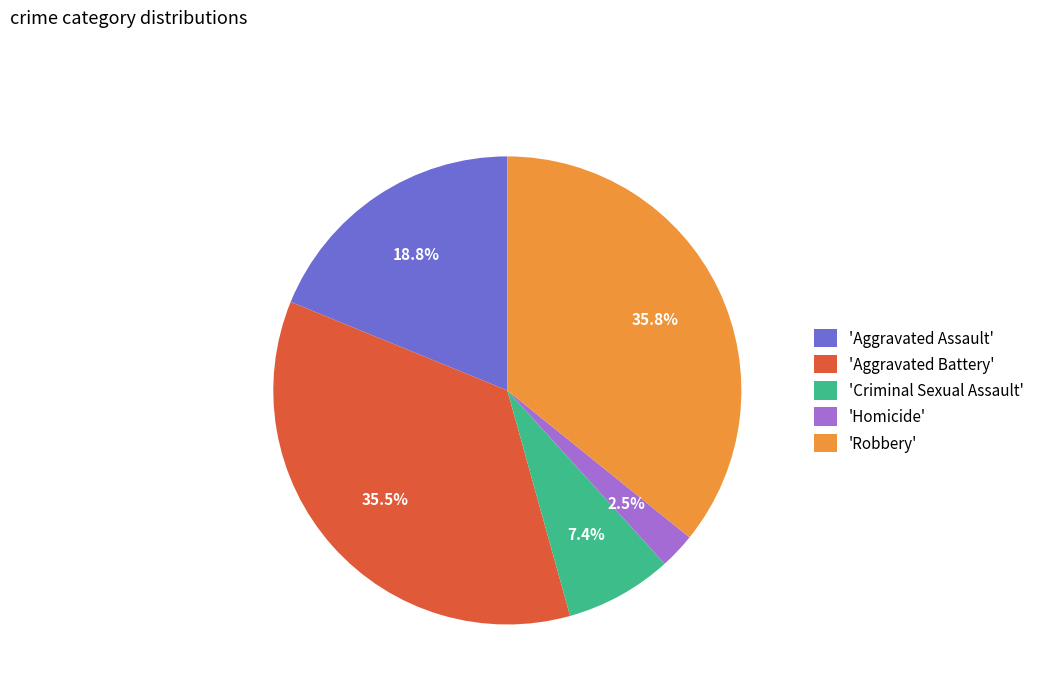

What is the smallest slice in the pie chart?

'Homicide'